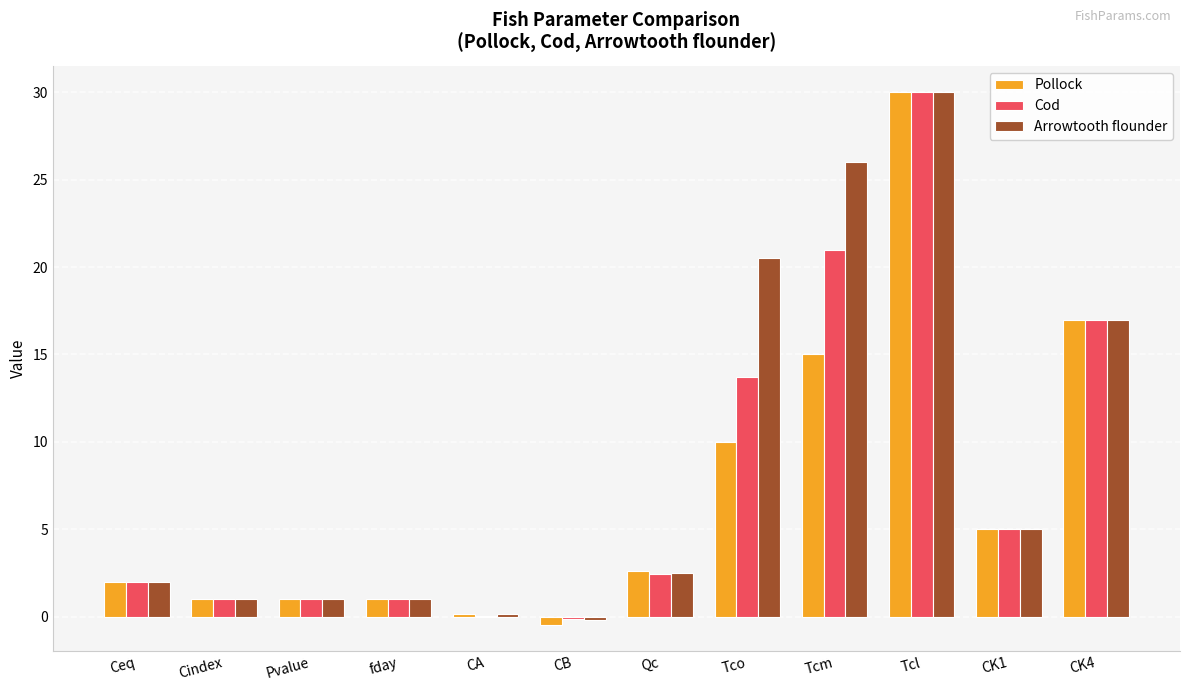

Is the value of Cod at Qc greater than the value of Pollock at Tcm?

No